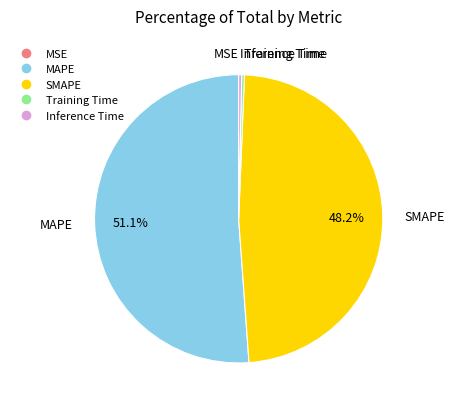

Is the sum of Training Time and SMAPE greater than half?

No